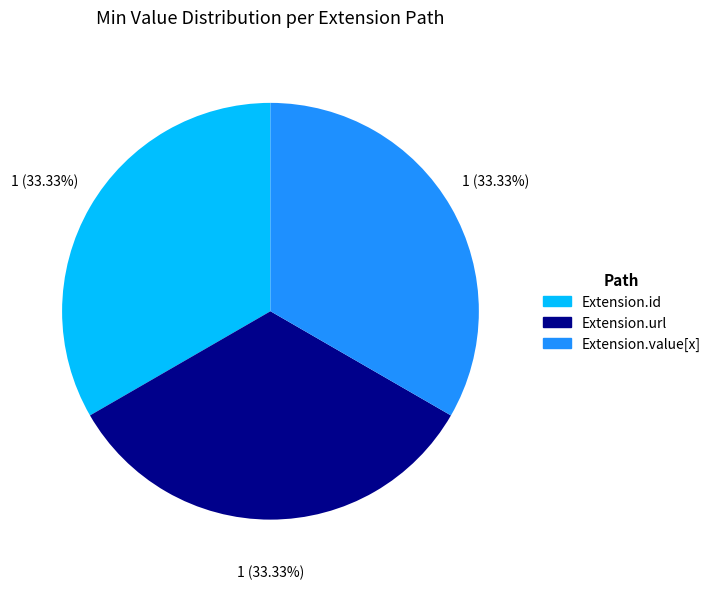

Is there a majority slice in this chart?

No